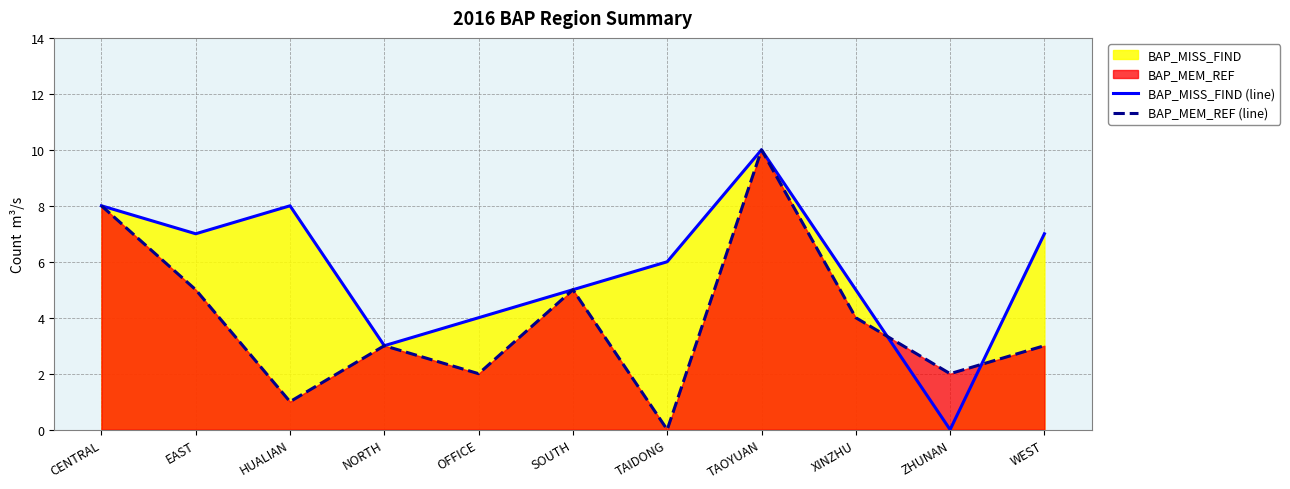

True or false: BAP_MEM_REF (line) has more than 0 interior local peaks.

True